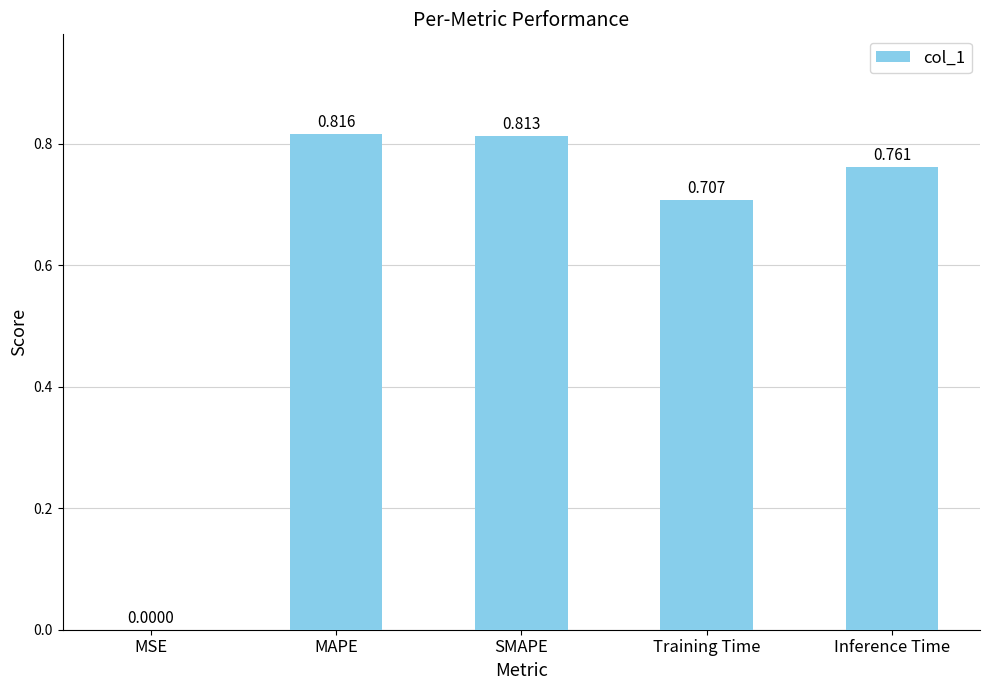

Which label corresponds to the largest value in the chart?

MAPE